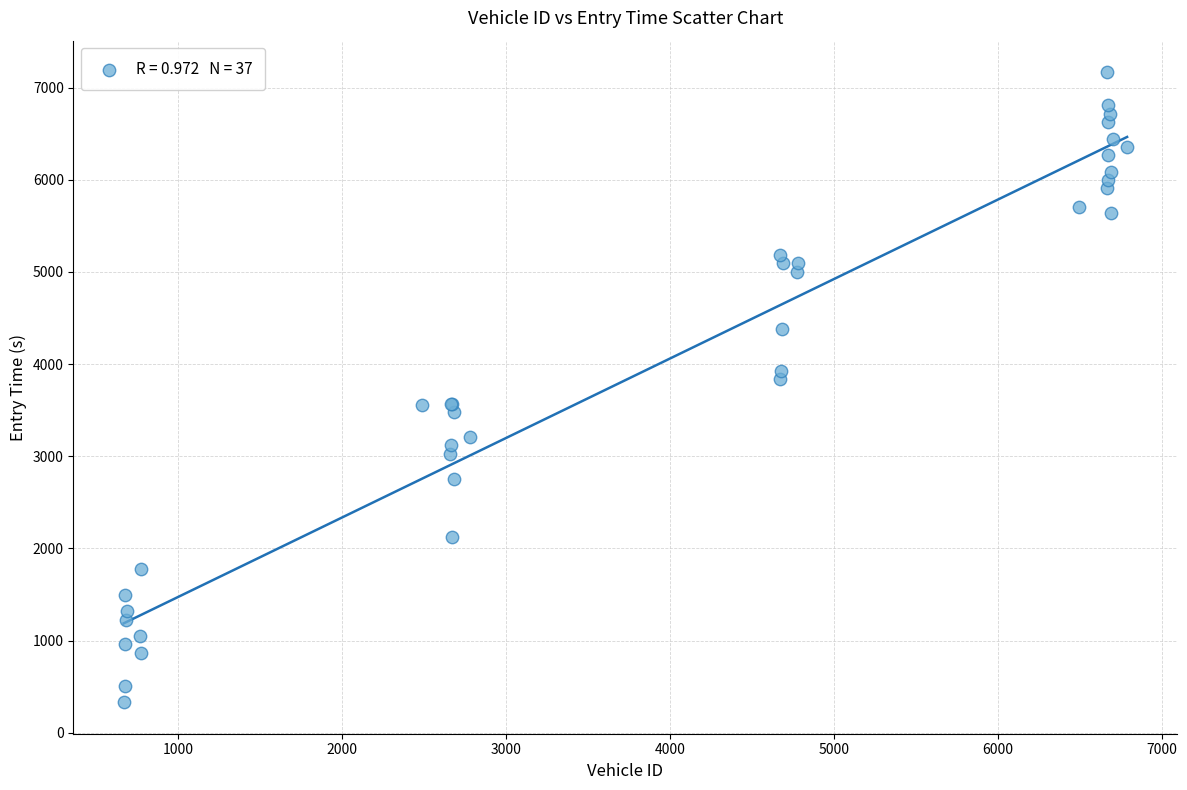

What Y value in the scatter plot is closest to 3749?

3838.7